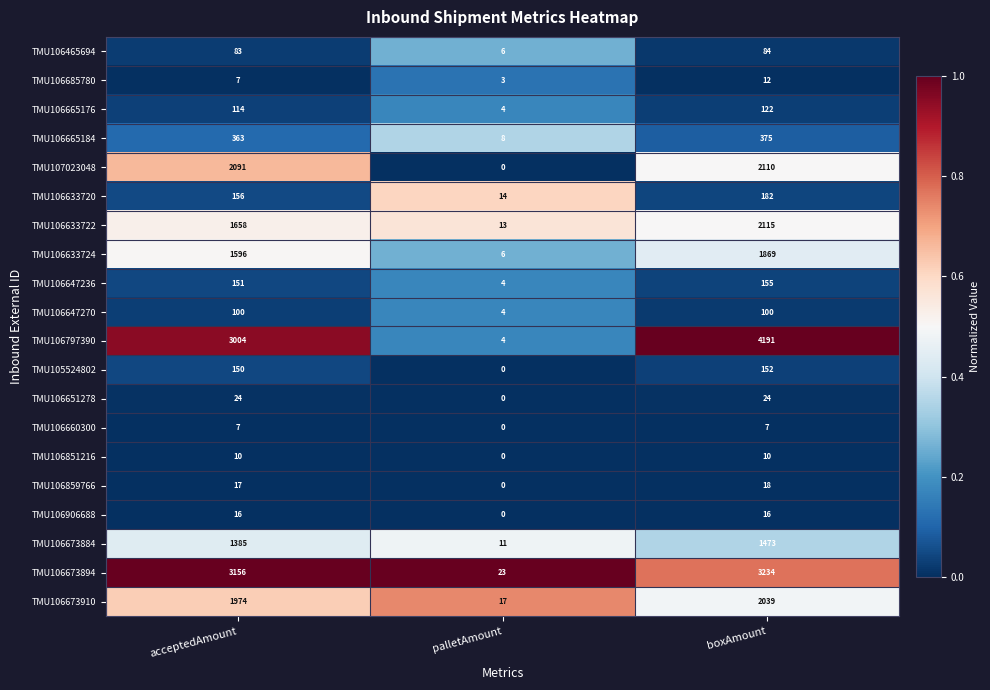

Which category has the highest value across all series?

boxAmount